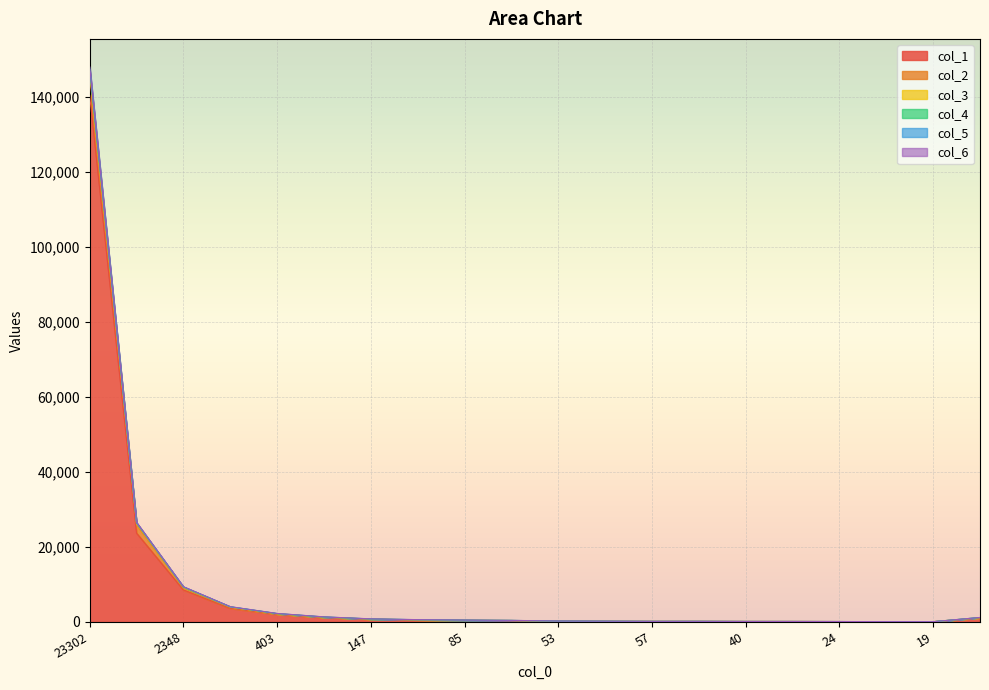

What is the difference between the highest and lowest values at 19?

9